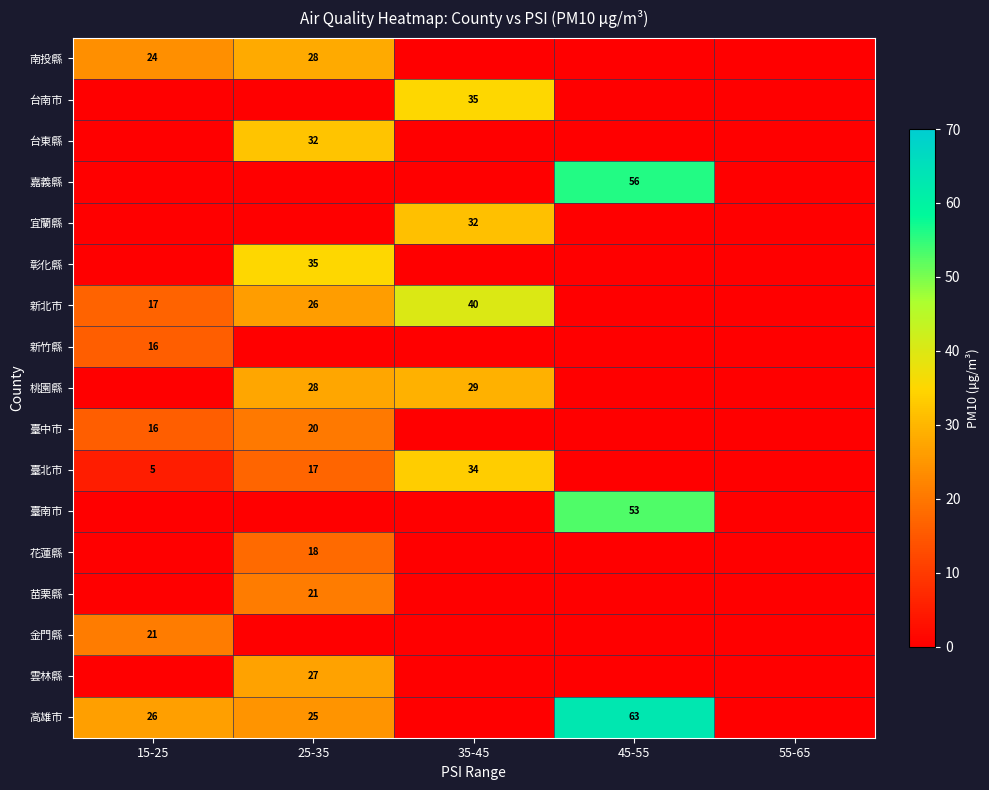

At how many categories does at least one series exceed 9?

4